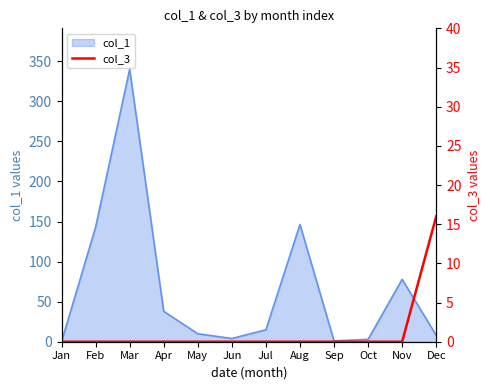

Is it true that col_1 equals 142.8 at Feb?

True